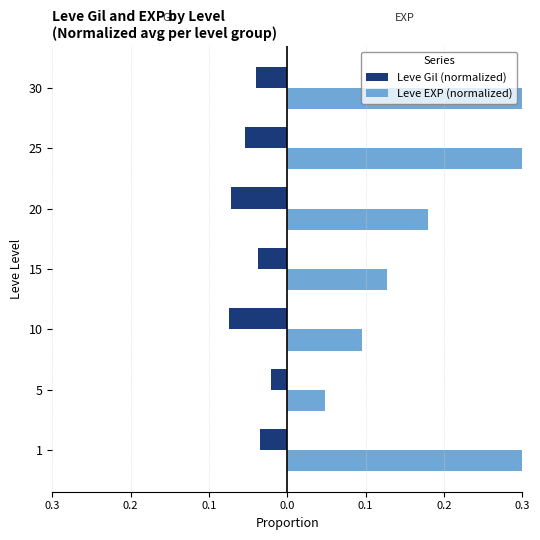

What is the average value of the Leve EXP (normalized) series?

0.5